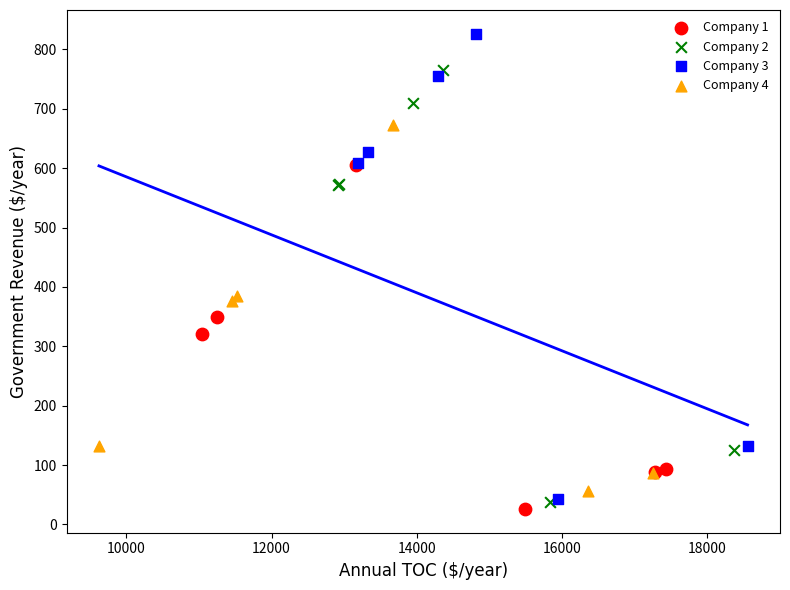

Which series has the widest spread of Y values?

Company 3